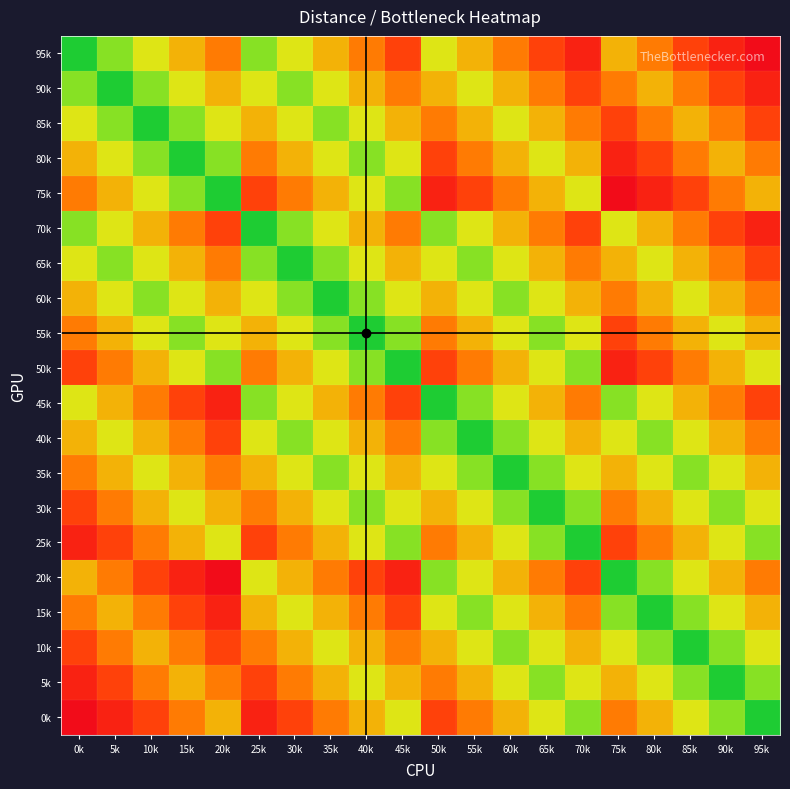

Reading left to right, transcribe all the data shown in this chart.

95k: 0k=0	5k=1	10k=2	15k=3	20k=4	25k=1	30k=2	35k=3	40k=4	45k=5	50k=2	55k=3	60k=4	65k=5	70k=6	75k=3	80k=4	85k=5	90k=6	95k=7
90k: 0k=1	5k=0	10k=1	15k=2	20k=3	25k=2	30k=1	35k=2	40k=3	45k=4	50k=3	55k=2	60k=3	65k=4	70k=5	75k=4	80k=3	85k=4	90k=5	95k=6
85k: 0k=2	5k=1	10k=0	15k=1	20k=2	25k=3	30k=2	35k=1	40k=2	45k=3	50k=4	55k=3	60k=2	65k=3	70k=4	75k=5	80k=4	85k=3	90k=4	95k=5
80k: 0k=3	5k=2	10k=1	15k=0	20k=1	25k=4	30k=3	35k=2	40k=1	45k=2	50k=5	55k=4	60k=3	65k=2	70k=3	75k=6	80k=5	85k=4	90k=3	95k=4
75k: 0k=4	5k=3	10k=2	15k=1	20k=0	25k=5	30k=4	35k=3	40k=2	45k=1	50k=6	55k=5	60k=4	65k=3	70k=2	75k=7	80k=6	85k=5	90k=4	95k=3
70k: 0k=1	5k=2	10k=3	15k=4	20k=5	25k=0	30k=1	35k=2	40k=3	45k=4	50k=1	55k=2	60k=3	65k=4	70k=5	75k=2	80k=3	85k=4	90k=5	95k=6
65k: 0k=2	5k=1	10k=2	15k=3	20k=4	25k=1	30k=0	35k=1	40k=2	45k=3	50k=2	55k=1	60k=2	65k=3	70k=4	75k=3	80k=2	85k=3	90k=4	95k=5
60k: 0k=3	5k=2	10k=1	15k=2	20k=3	25k=2	30k=1	35k=0	40k=1	45k=2	50k=3	55k=2	60k=1	65k=2	70k=3	75k=4	80k=3	85k=2	90k=3	95k=4
55k: 0k=4	5k=3	10k=2	15k=1	20k=2	25k=3	30k=2	35k=1	40k=0	45k=1	50k=4	55k=3	60k=2	65k=1	70k=2	75k=5	80k=4	85k=3	90k=2	95k=3
50k: 0k=5	5k=4	10k=3	15k=2	20k=1	25k=4	30k=3	35k=2	40k=1	45k=0	50k=5	55k=4	60k=3	65k=2	70k=1	75k=6	80k=5	85k=4	90k=3	95k=2
45k: 0k=2	5k=3	10k=4	15k=5	20k=6	25k=1	30k=2	35k=3	40k=4	45k=5	50k=0	55k=1	60k=2	65k=3	70k=4	75k=1	80k=2	85k=3	90k=4	95k=5
40k: 0k=3	5k=2	10k=3	15k=4	20k=5	25k=2	30k=1	35k=2	40k=3	45k=4	50k=1	55k=0	60k=1	65k=2	70k=3	75k=2	80k=1	85k=2	90k=3	95k=4
35k: 0k=4	5k=3	10k=2	15k=3	20k=4	25k=3	30k=2	35k=1	40k=2	45k=3	50k=2	55k=1	60k=0	65k=1	70k=2	75k=3	80k=2	85k=1	90k=2	95k=3
30k: 0k=5	5k=4	10k=3	15k=2	20k=3	25k=4	30k=3	35k=2	40k=1	45k=2	50k=3	55k=2	60k=1	65k=0	70k=1	75k=4	80k=3	85k=2	90k=1	95k=2
25k: 0k=6	5k=5	10k=4	15k=3	20k=2	25k=5	30k=4	35k=3	40k=2	45k=1	50k=4	55k=3	60k=2	65k=1	70k=0	75k=5	80k=4	85k=3	90k=2	95k=1
20k: 0k=3	5k=4	10k=5	15k=6	20k=7	25k=2	30k=3	35k=4	40k=5	45k=6	50k=1	55k=2	60k=3	65k=4	70k=5	75k=0	80k=1	85k=2	90k=3	95k=4
15k: 0k=4	5k=3	10k=4	15k=5	20k=6	25k=3	30k=2	35k=3	40k=4	45k=5	50k=2	55k=1	60k=2	65k=3	70k=4	75k=1	80k=0	85k=1	90k=2	95k=3
10k: 0k=5	5k=4	10k=3	15k=4	20k=5	25k=4	30k=3	35k=2	40k=3	45k=4	50k=3	55k=2	60k=1	65k=2	70k=3	75k=2	80k=1	85k=0	90k=1	95k=2
5k: 0k=6	5k=5	10k=4	15k=3	20k=4	25k=5	30k=4	35k=3	40k=2	45k=3	50k=4	55k=3	60k=2	65k=1	70k=2	75k=3	80k=2	85k=1	90k=0	95k=1
0k: 0k=7	5k=6	10k=5	15k=4	20k=3	25k=6	30k=5	35k=4	40k=3	45k=2	50k=5	55k=4	60k=3	65k=2	70k=1	75k=4	80k=3	85k=2	90k=1	95k=0